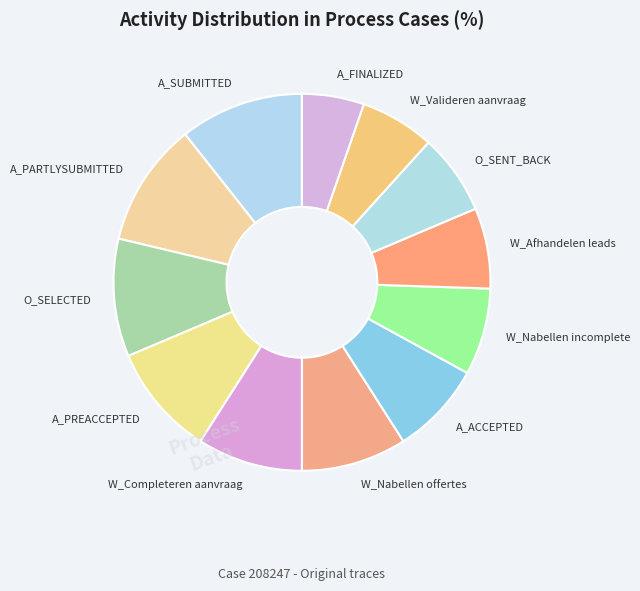

How many segments does this pie chart have?

12